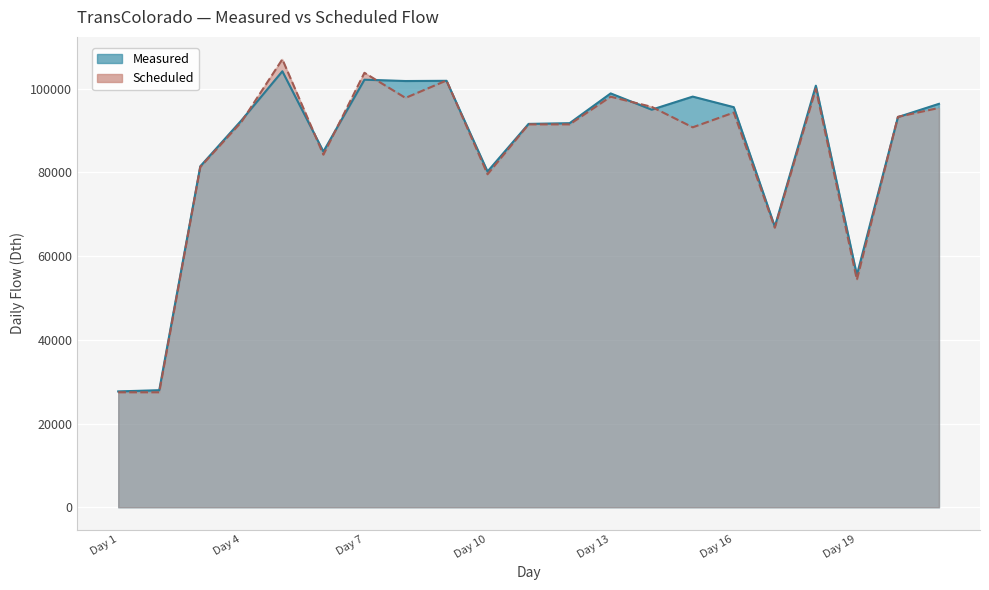

What is the value of the Measured point at the 17th from the left?

67072